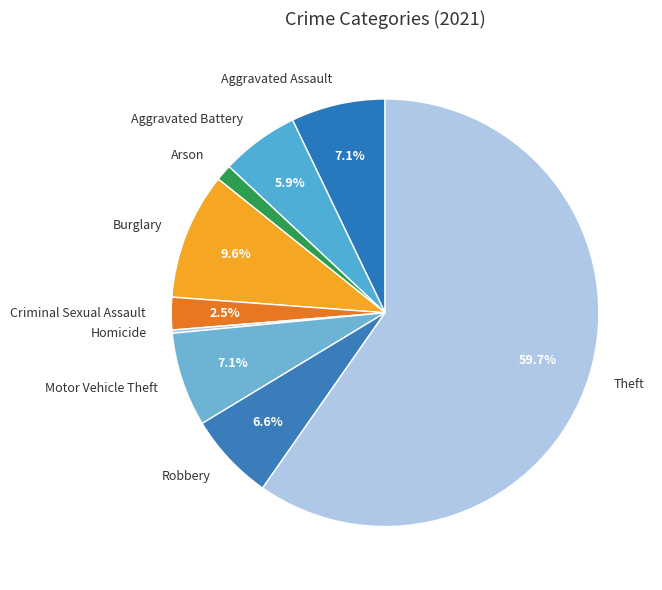

What is the total percentage of Criminal Sexual Assault and Aggravated Assault?

9.6%